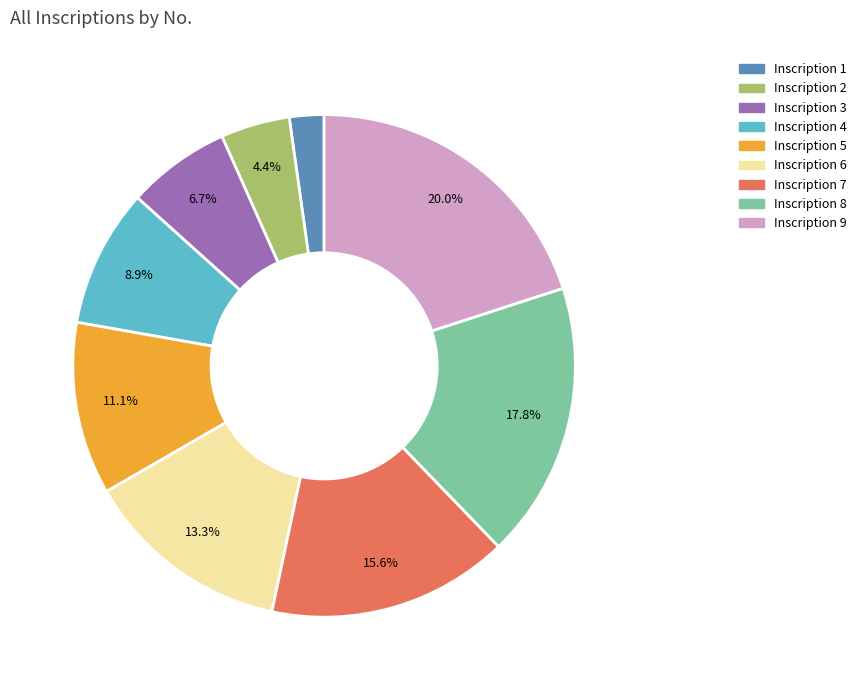

Is there a majority slice in this chart?

No